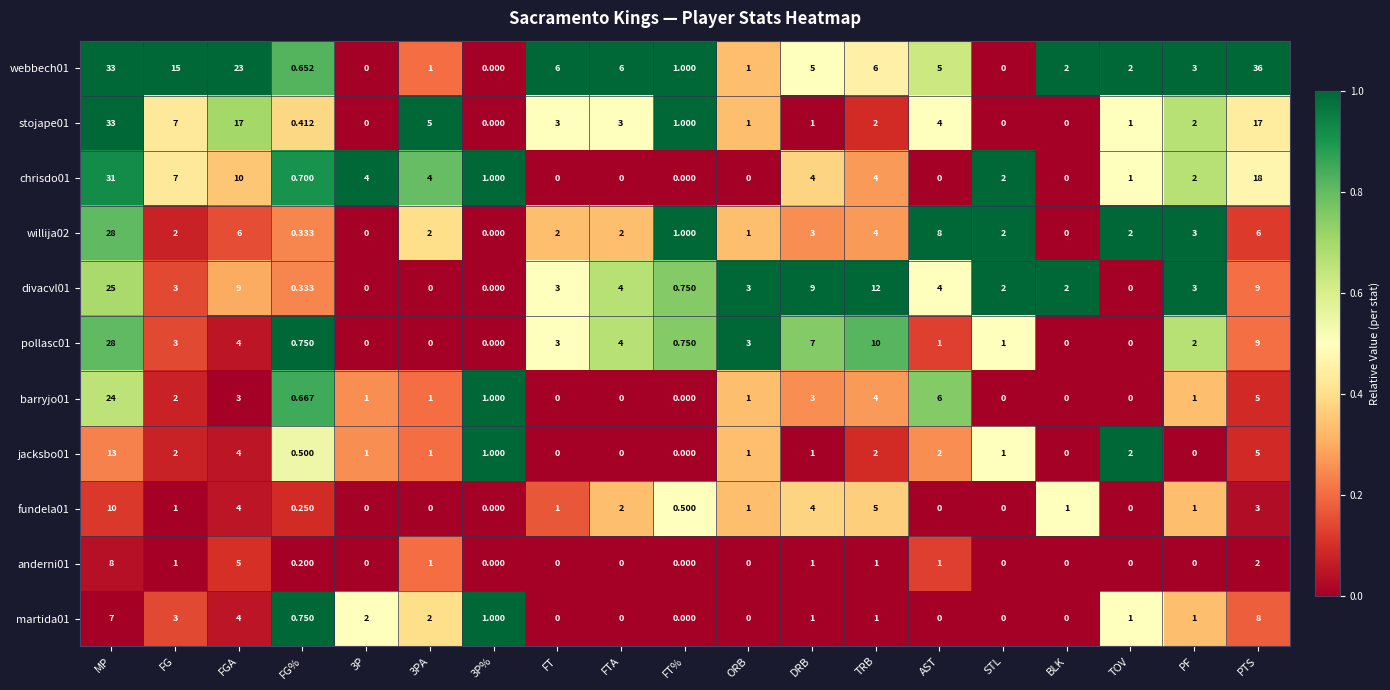

Which series has the widest spread of values?

webbech01